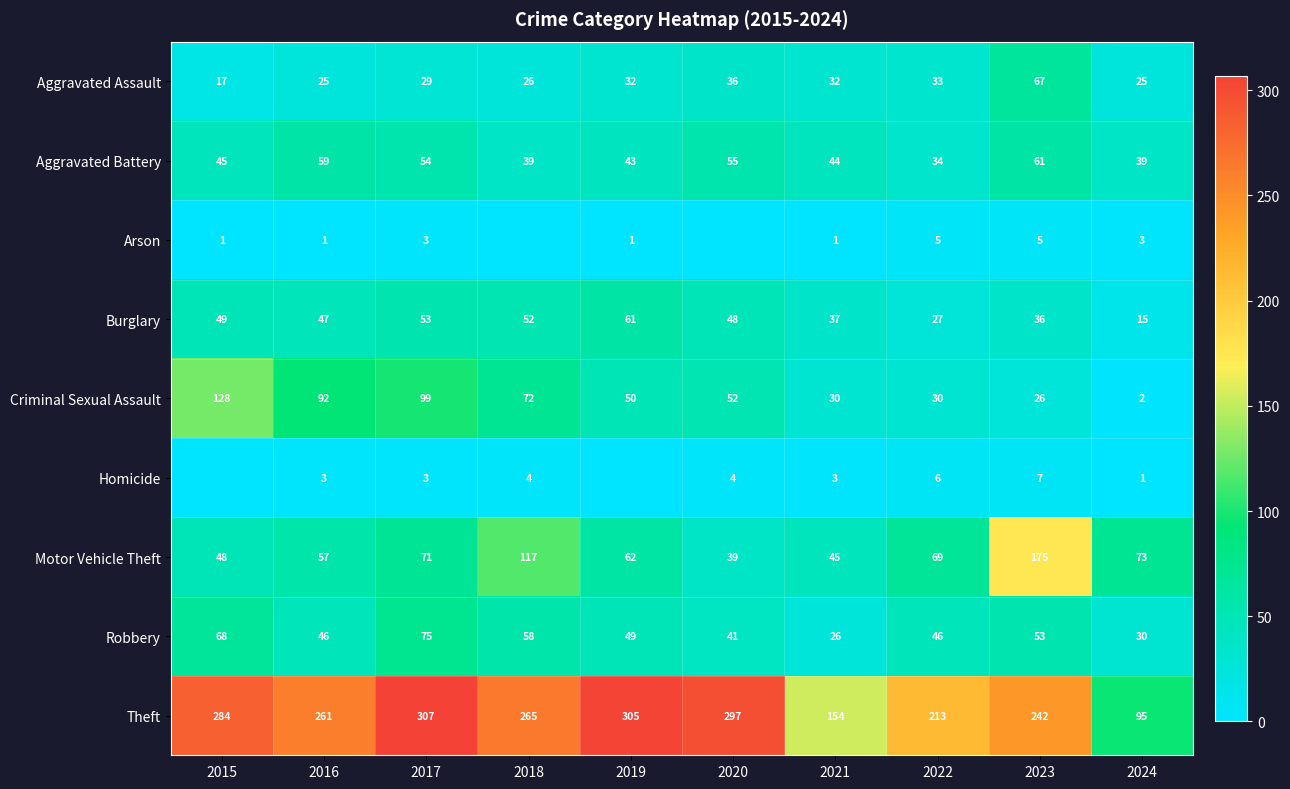

How many data points in Burglary are less than 48?

5